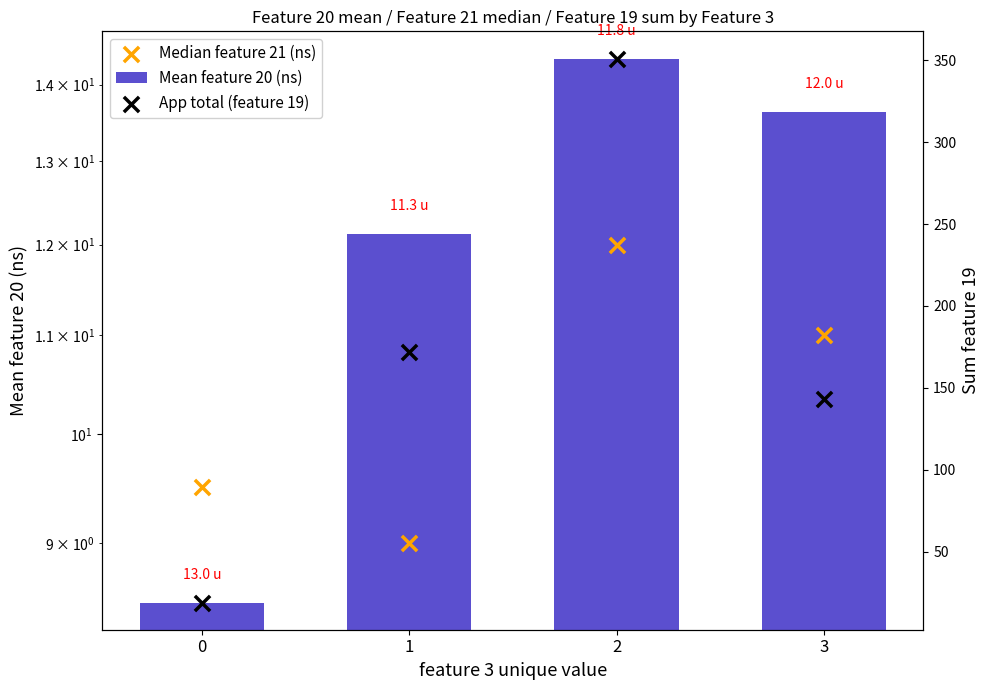

At which category is the sum across all series the highest?

2